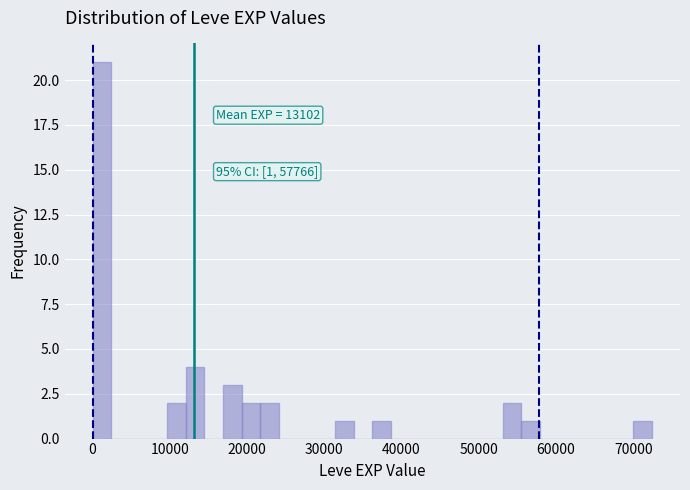

Read against the x-axis, roughly where is the centre of the tallest bar?

1000